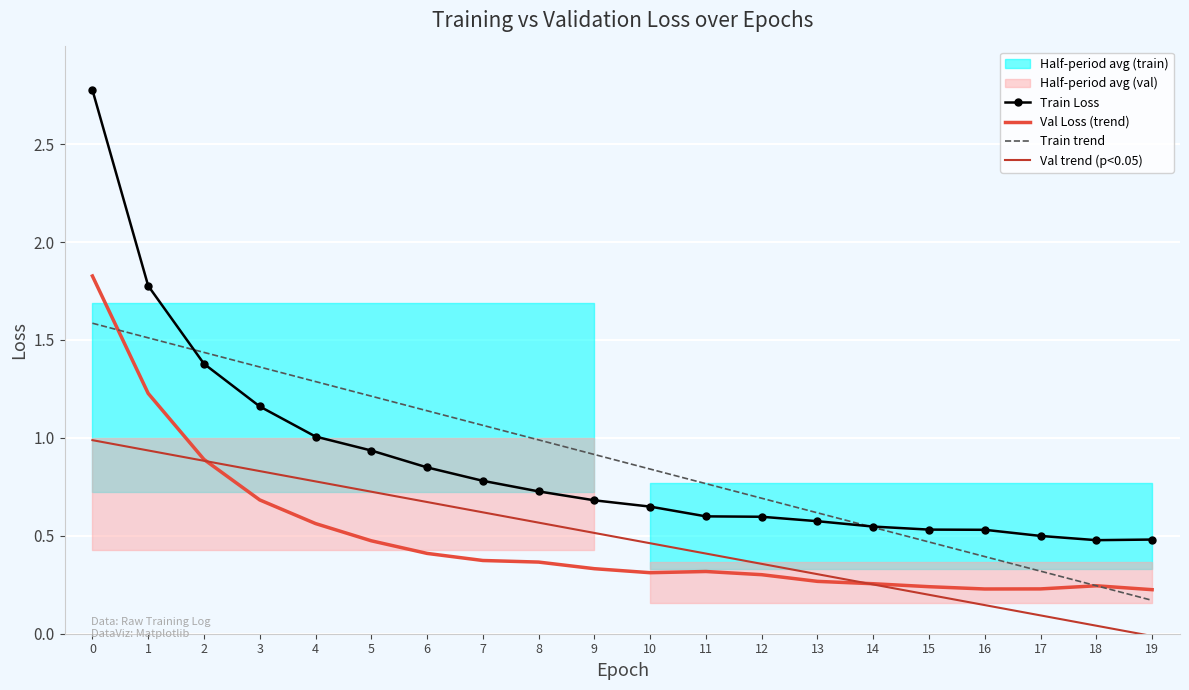

What is the approximate value of Val trend (p<0.05) at 4?

0.8